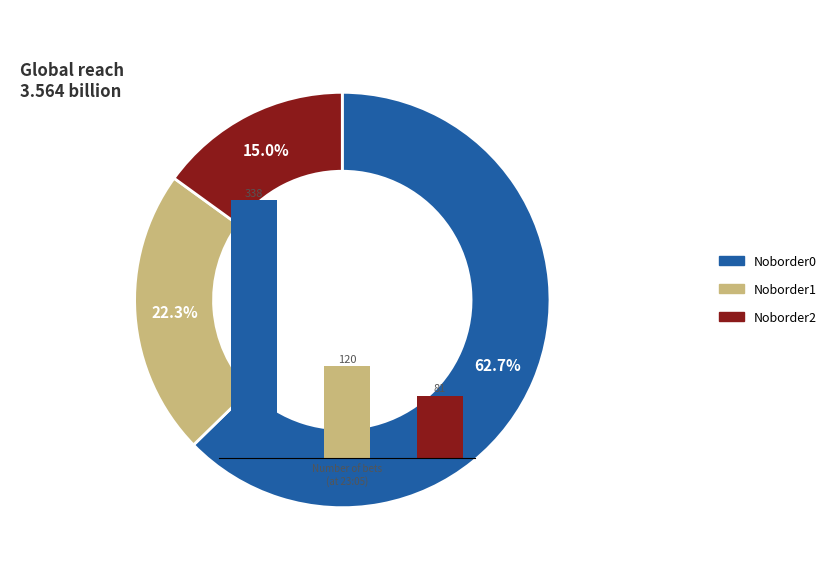

How many segments does this pie chart have?

3